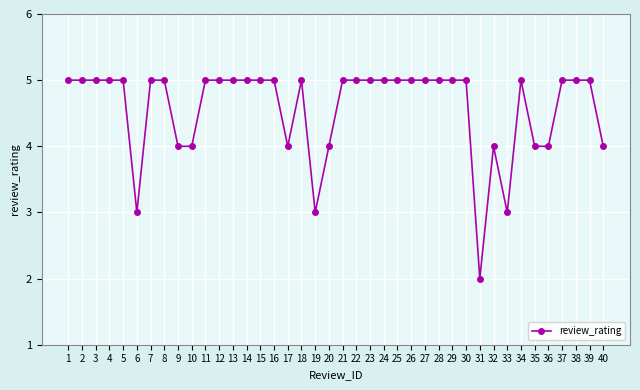

The value at 40 is 4. True or false?

True